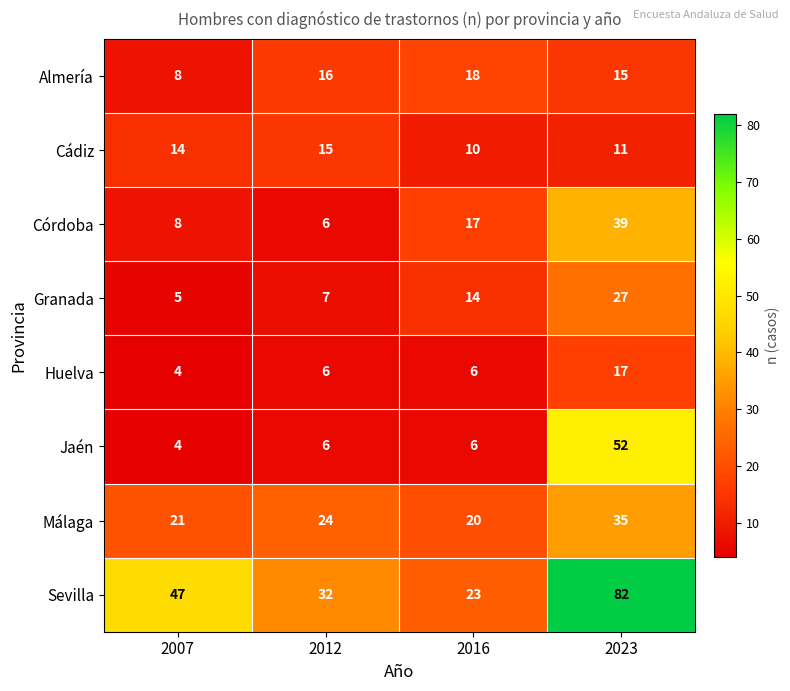

What is the highest value of the Huelva series?

17